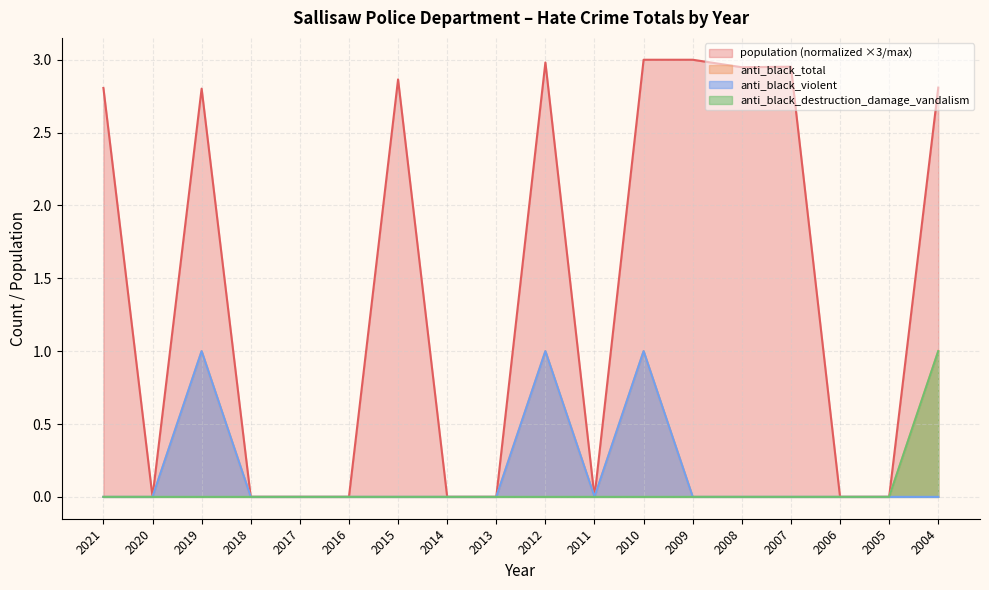

Does the chart have visible grid lines?

Yes